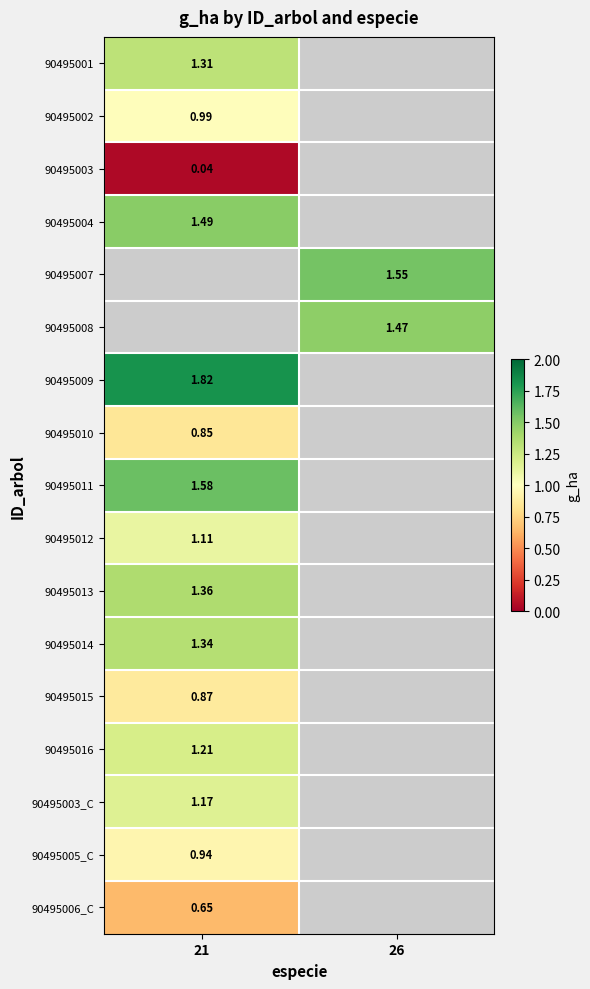

Is the value of 90495008 at 26 greater than the value of 90495014 at 21?

Yes